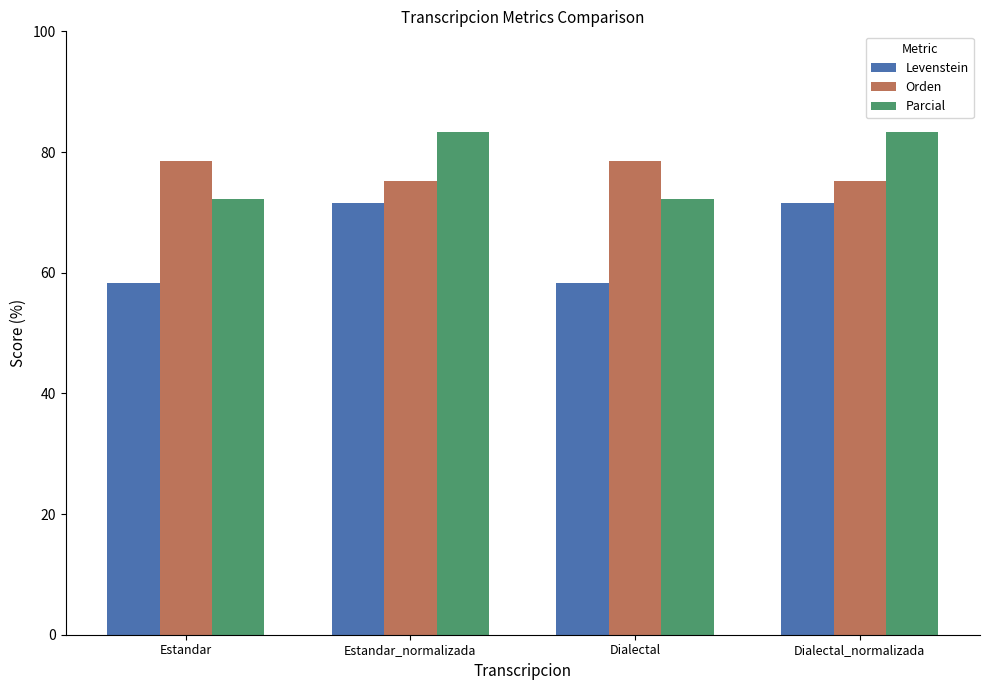

At how many categories does at least one series exceed 70?

4